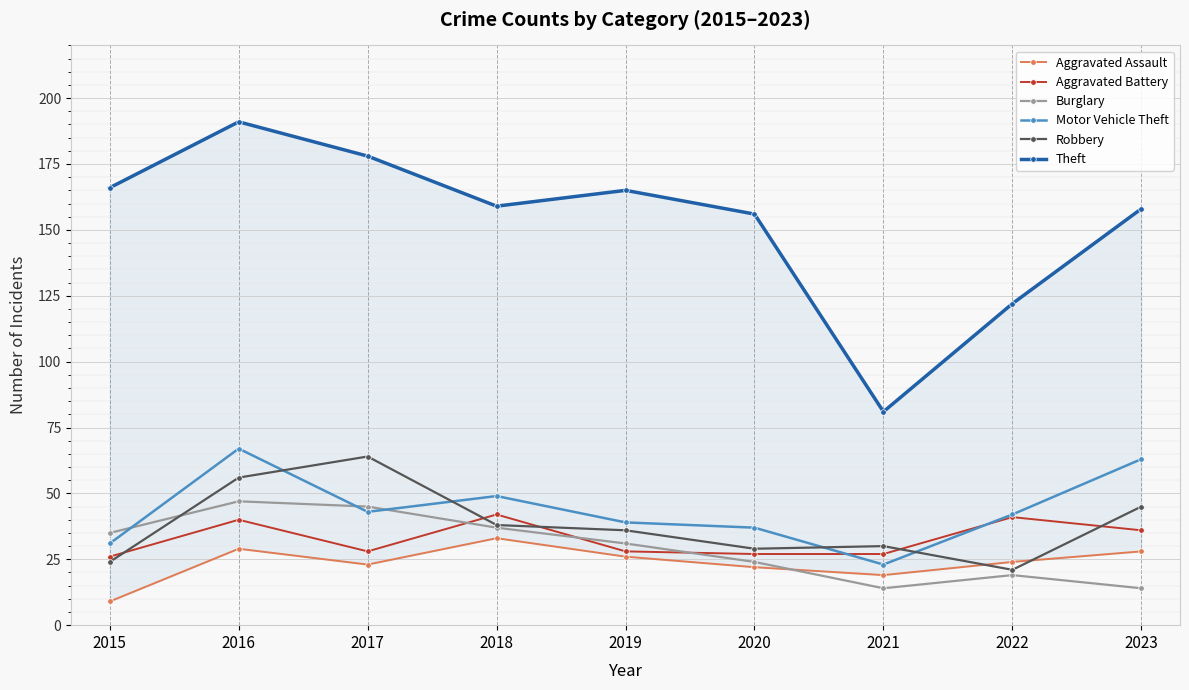

What is the highest value of the Motor Vehicle Theft series?

67